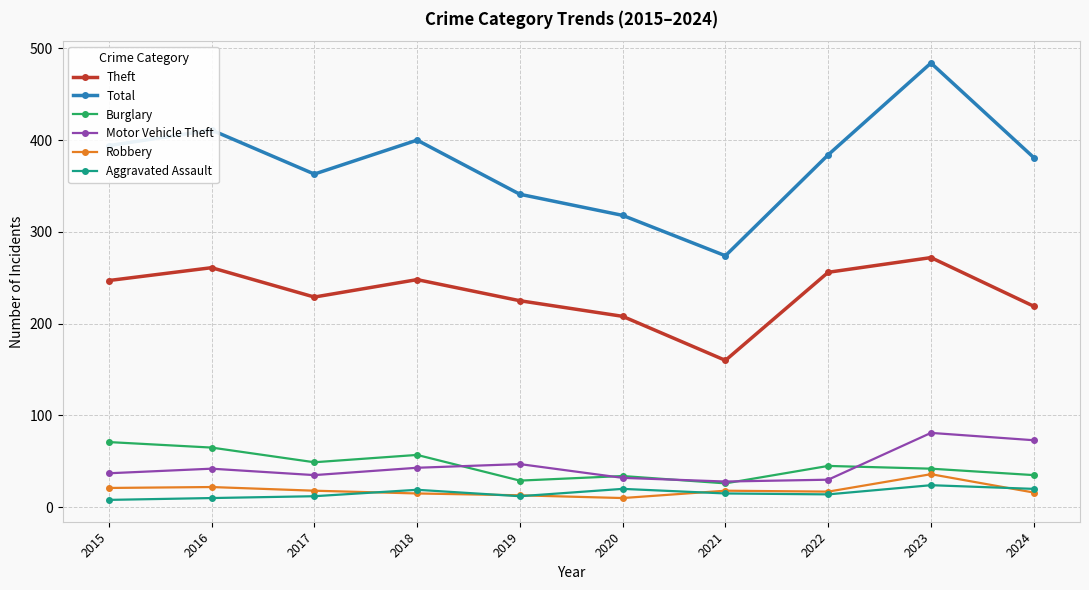

At which category is the sum across all series the highest?

2023